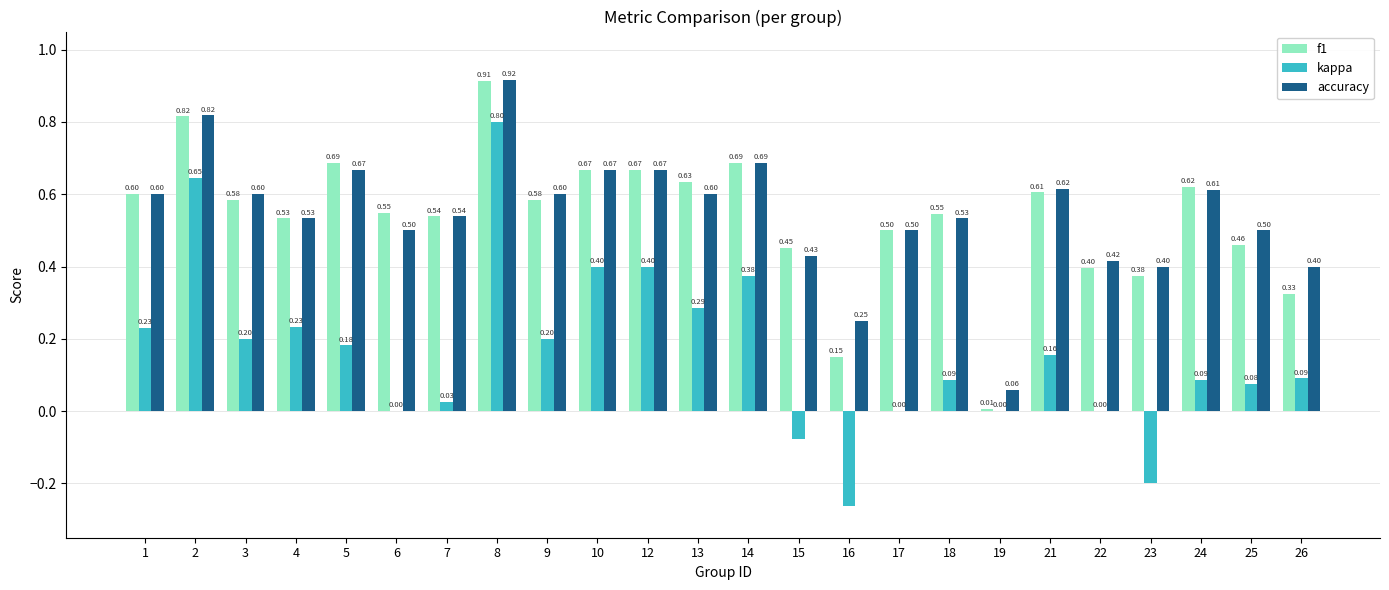

Between 4 and 12, which series saw the biggest shift?

kappa